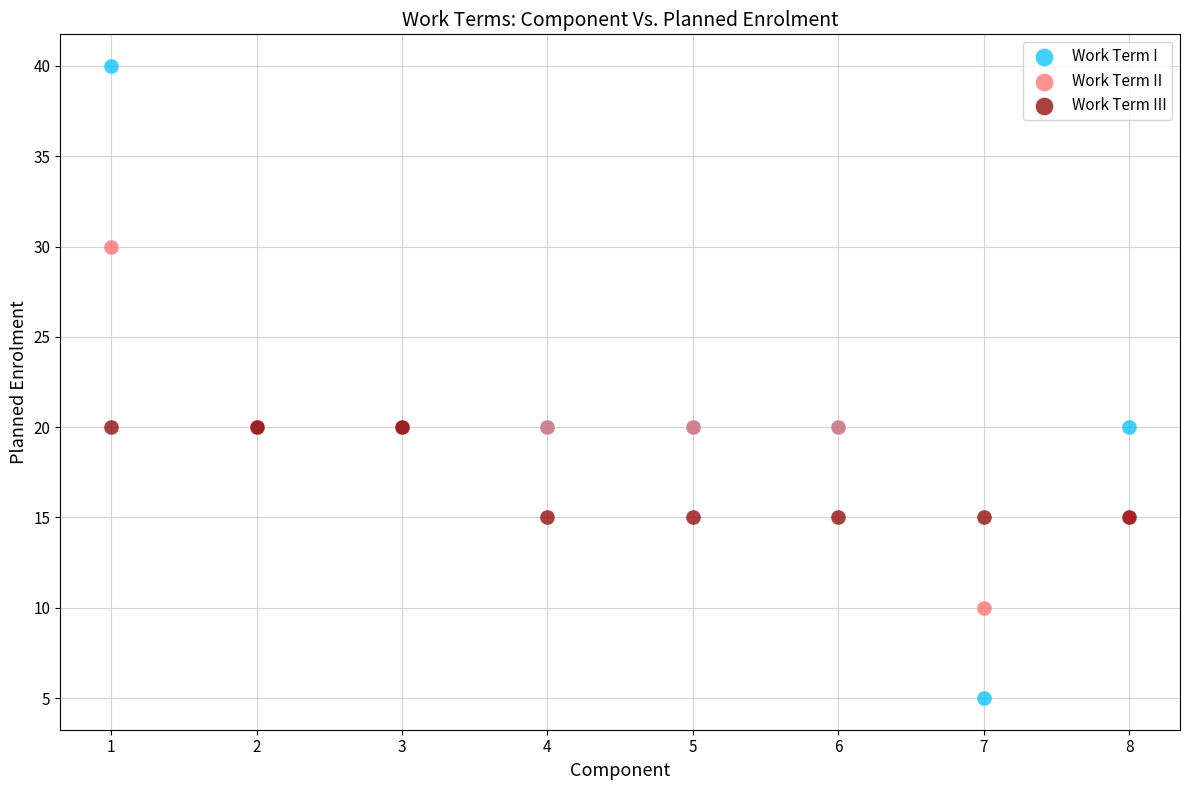

Which series has the largest Y range (max minus min)?

Work Term I